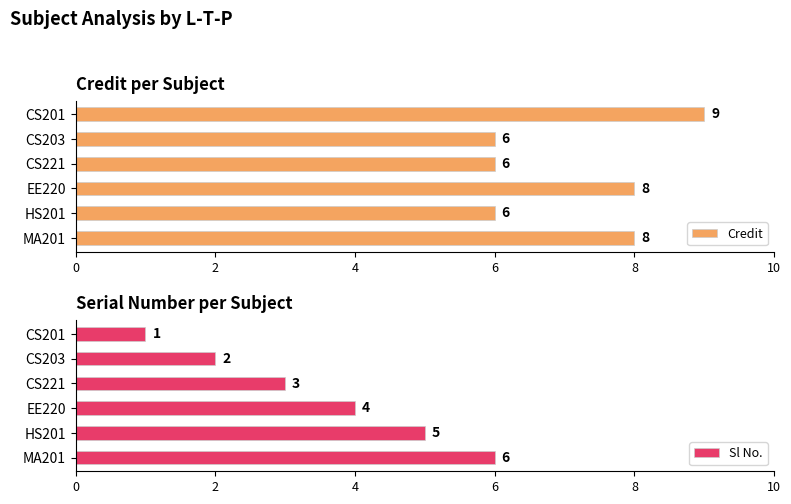

Count the Credit values in the range 6 to 8.

5